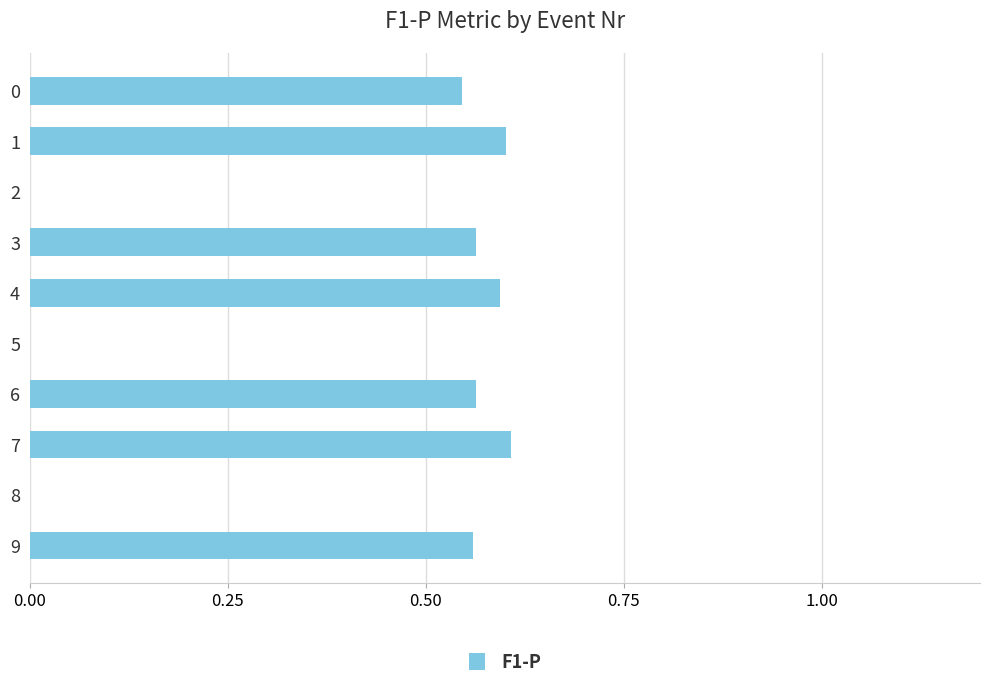

How many values are between 0 and 1?

10